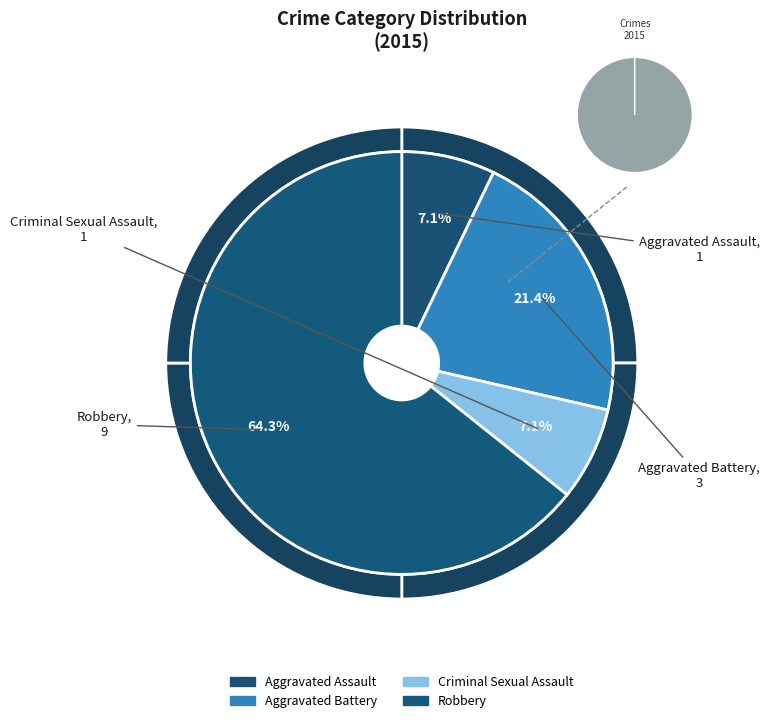

To the nearest percent, what portion does Aggravated Assault represent?

7%